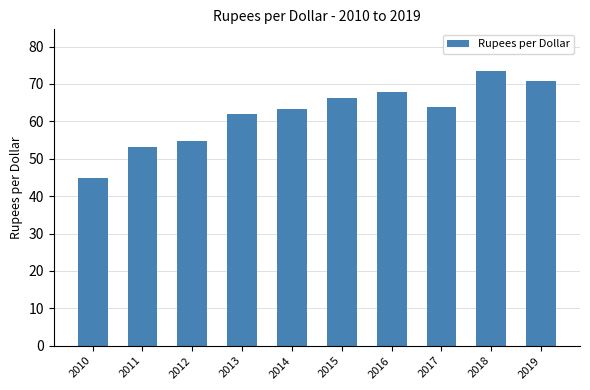

What is the value of the 1st bar from the left?

44.8